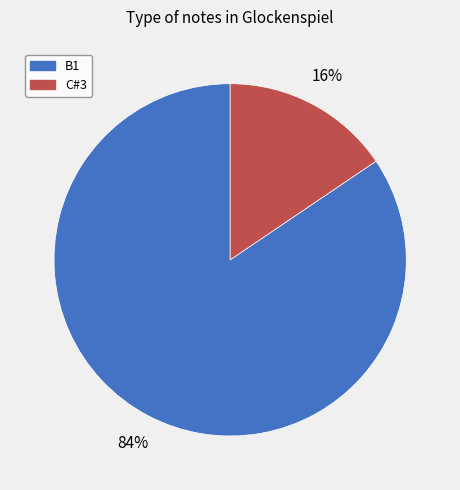

How many slices are in this pie chart?

2